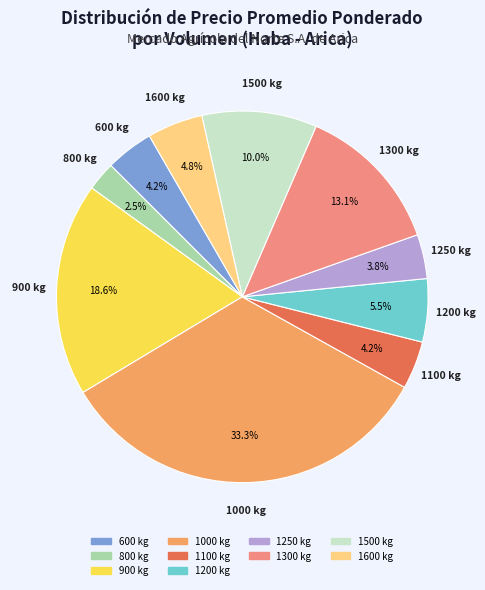

Is there a majority slice in this chart?

No